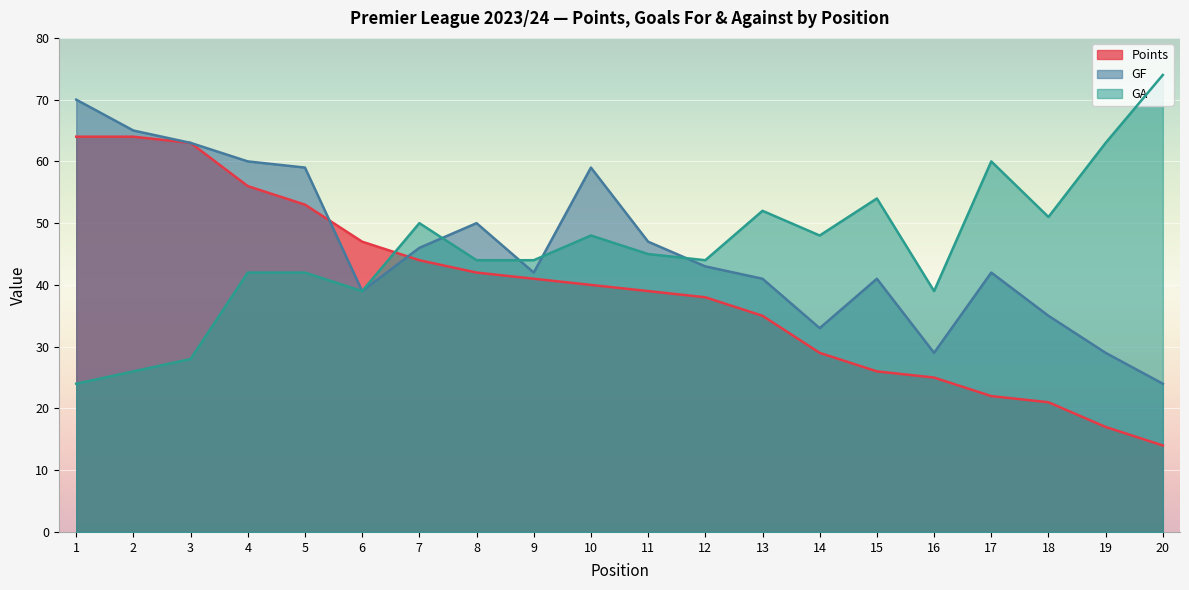

At 1, list the series in order from largest to smallest.

GF, Points, GA